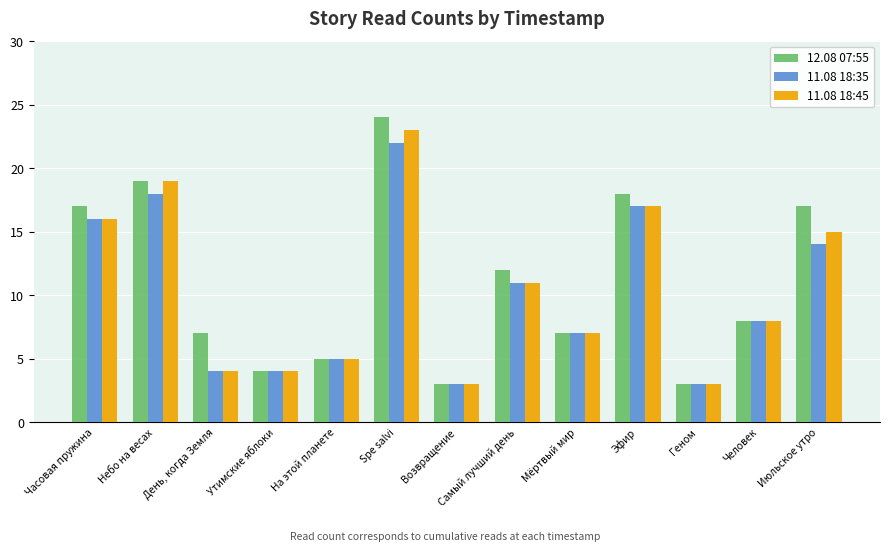

Reading left to right, transcribe all the data shown in this chart.

12.08 07:55: Часовая пружина=17	Небо на весах=19	День, когда Земля=7	Утимские яблоки=4	На этой планете=5	Spe salvi=24	Возвращение=3	Самый лучший день=12	Мёртвый мир=7	Эфир=18	Геном=3	Человек=8	Июльское утро=17
11.08 18:35: Часовая пружина=16	Небо на весах=18	День, когда Земля=4	Утимские яблоки=4	На этой планете=5	Spe salvi=22	Возвращение=3	Самый лучший день=11	Мёртвый мир=7	Эфир=17	Геном=3	Человек=8	Июльское утро=14
11.08 18:45: Часовая пружина=16	Небо на весах=19	День, когда Земля=4	Утимские яблоки=4	На этой планете=5	Spe salvi=23	Возвращение=3	Самый лучший день=11	Мёртвый мир=7	Эфир=17	Геном=3	Человек=8	Июльское утро=15